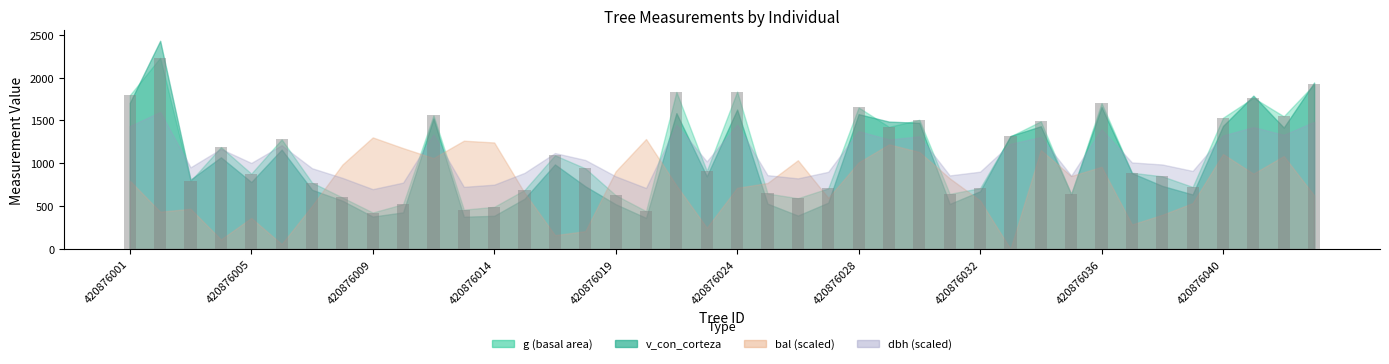

What is the sum of all values?

43609.5